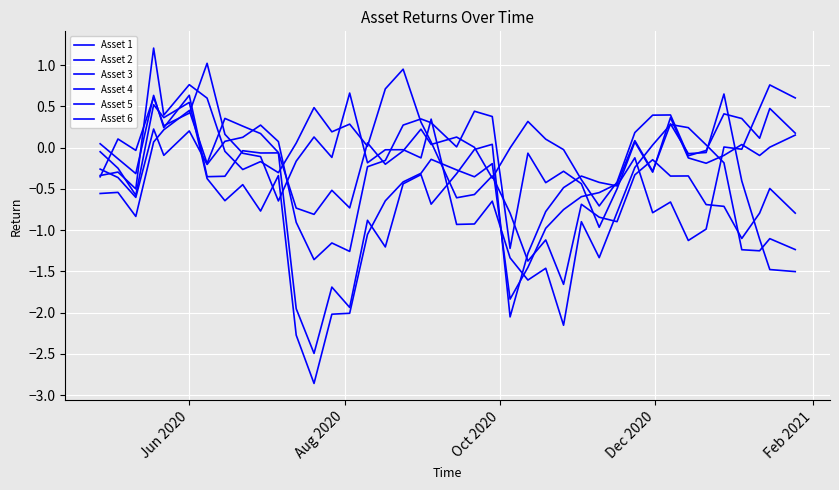

Count the number of categories in the chart.

40